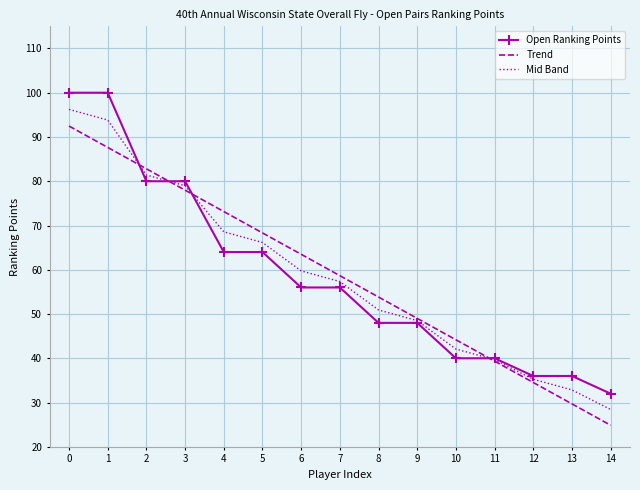

Is the value of Mid Band at 9 greater than the value of Open Ranking Points at 4?

No